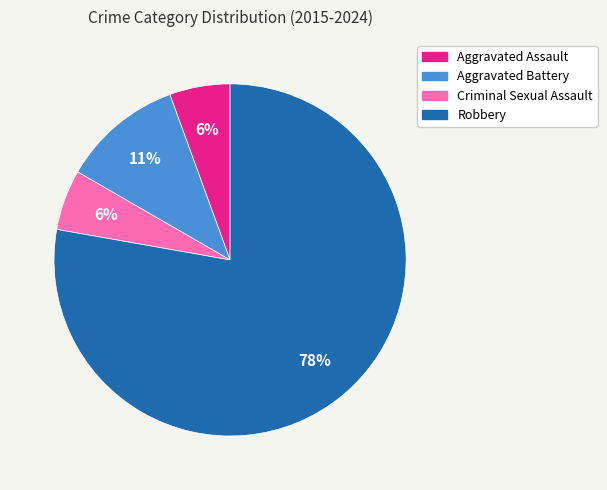

What is the largest slice in the pie chart?

Robbery